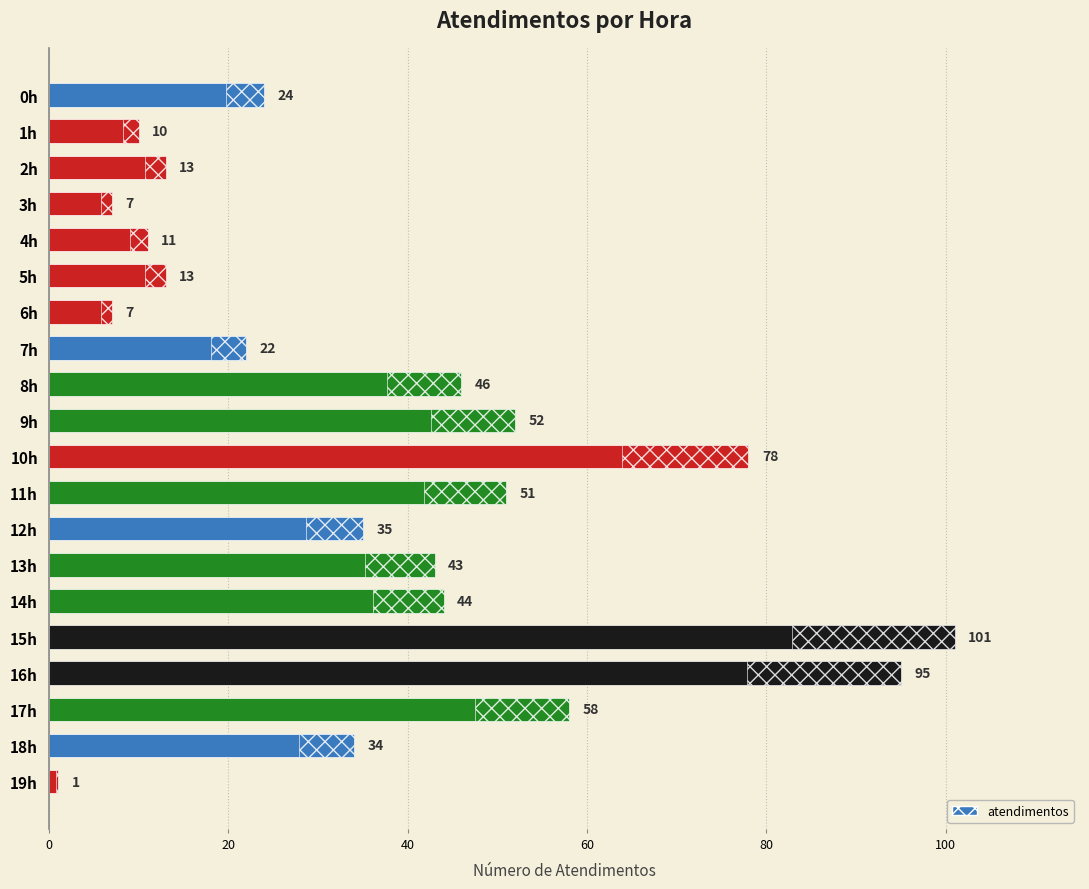

What is the minimum value shown in the chart?

1